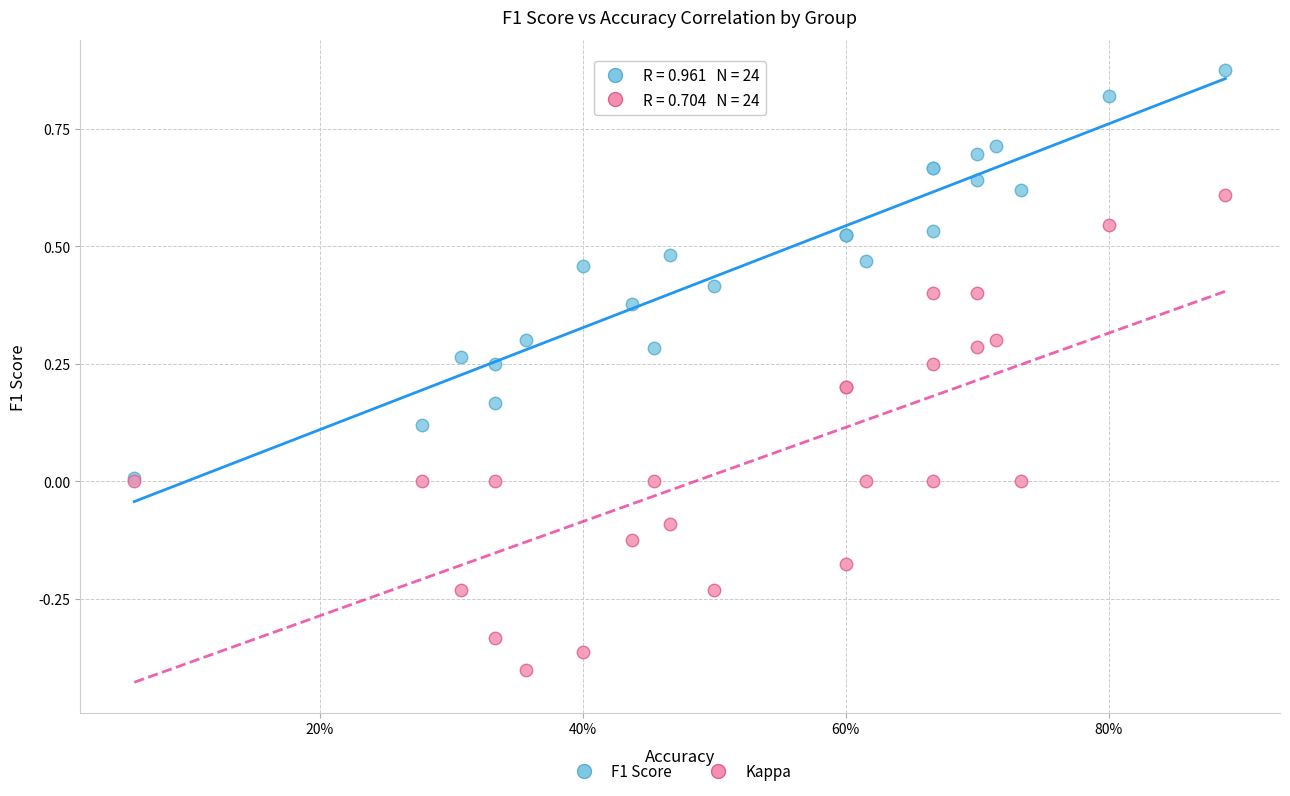

What are all the series names shown in the legend?

F1 Score, Kappa